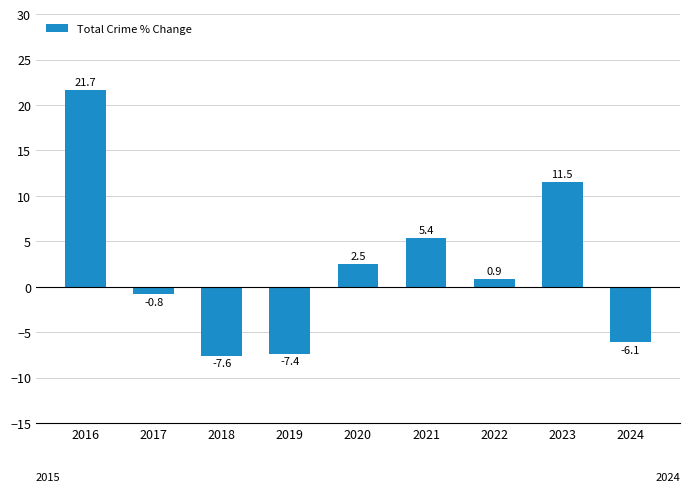

Rank the categories by value from highest to lowest.

2016, 2023, 2021, 2020, 2022, 2017, 2024, 2019, 2018